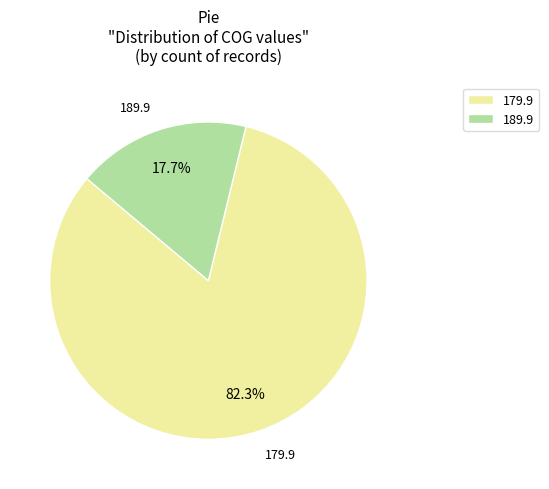

What portion of the pie excludes 179.9?

17.7%